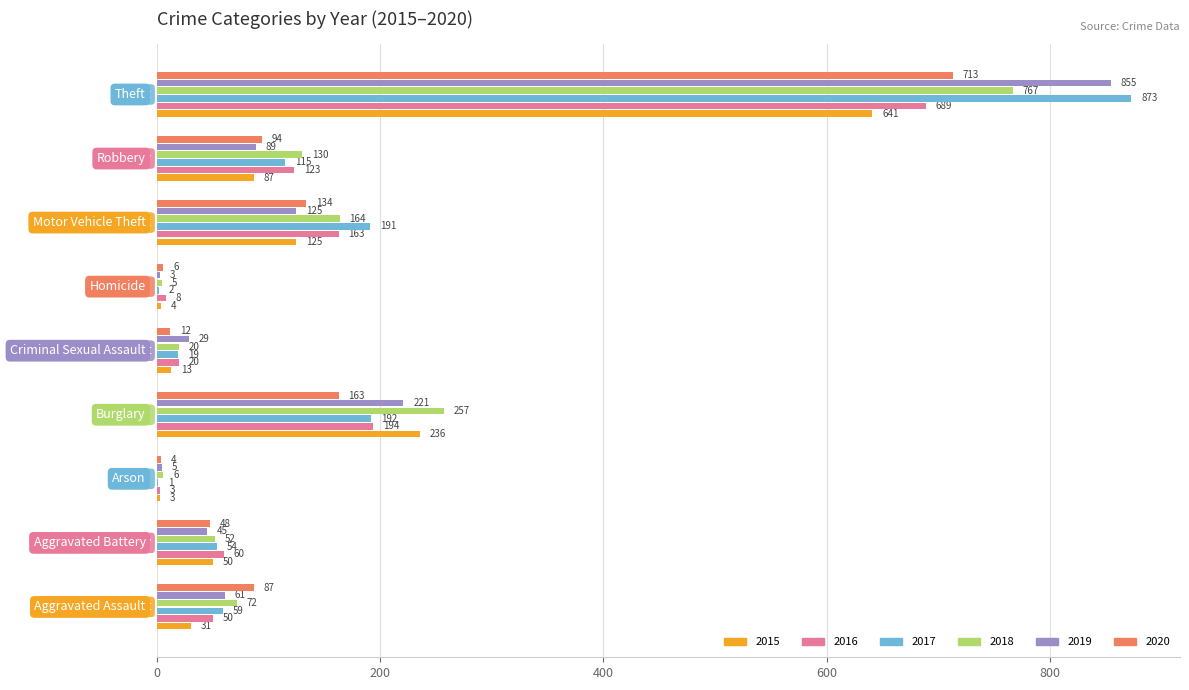

What is the maximum value for 2015?

641